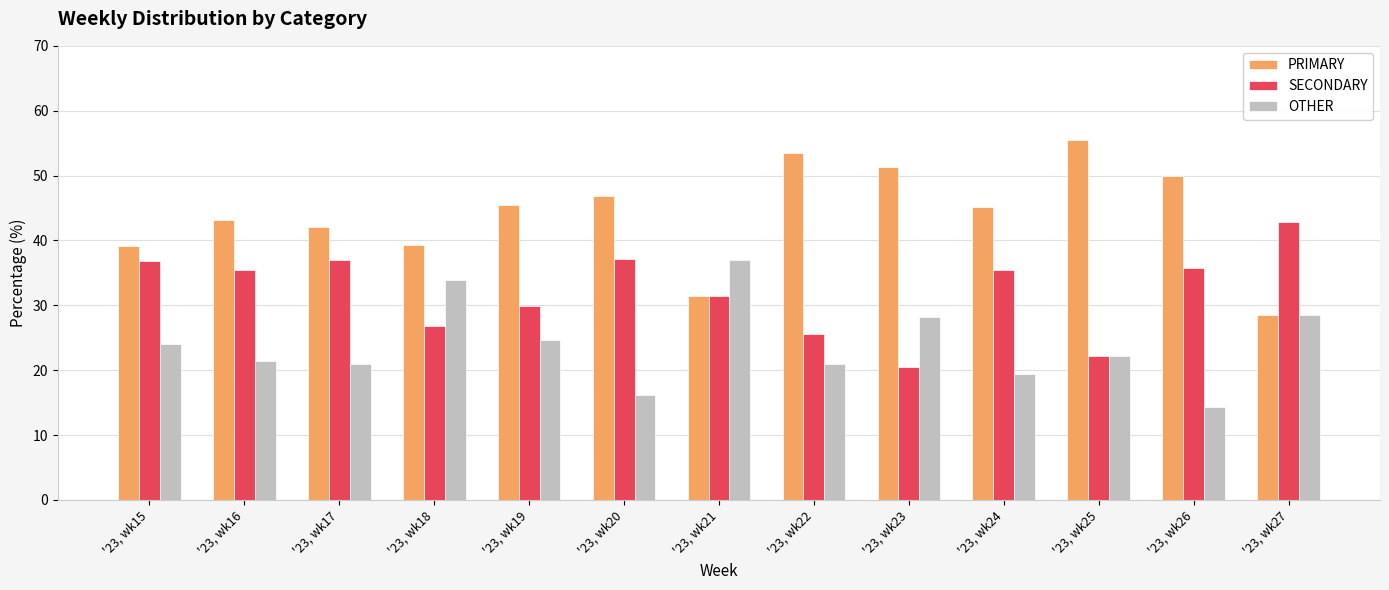

What is the value of the OTHER bar at the 11th from the left?

22.2